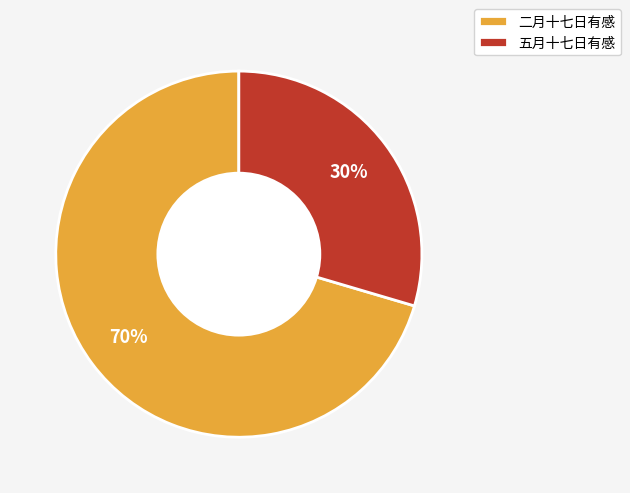

Is the sum of 五月十七日有感 and 二月十七日有感 greater than half?

Yes